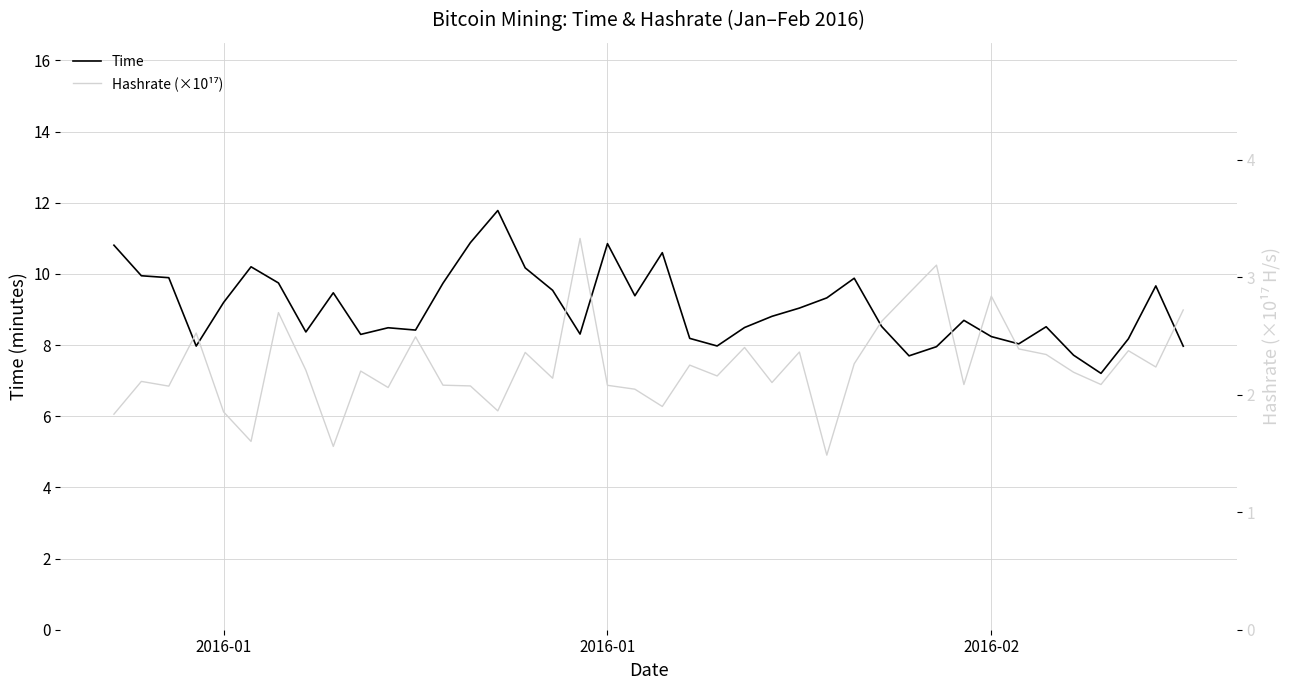

How many interior local peaks does the Hashrate (×10¹⁷) series have?

13